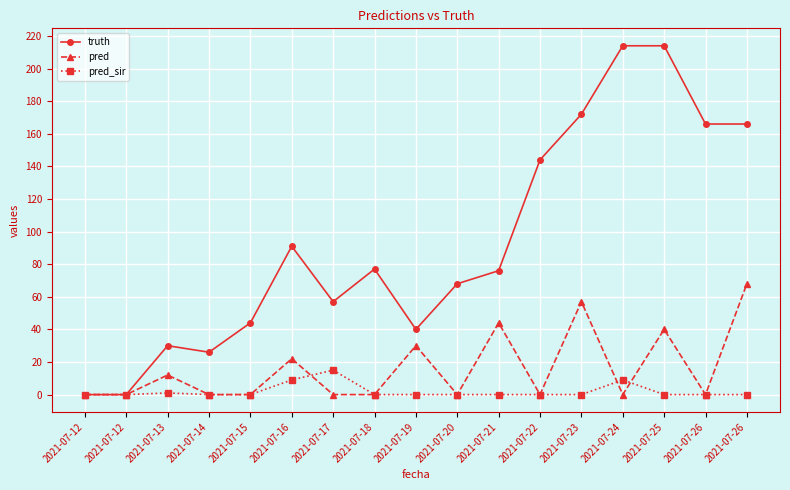

How many distinct data groups are displayed?

3